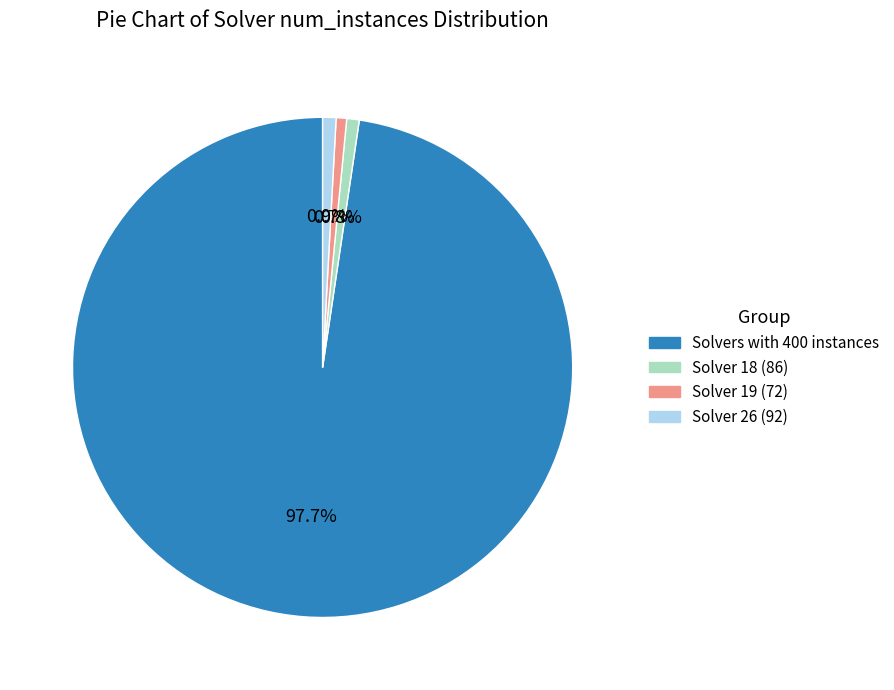

Between Solver 19 (72) and Solvers with 400 instances, which is larger?

Solvers with 400 instances